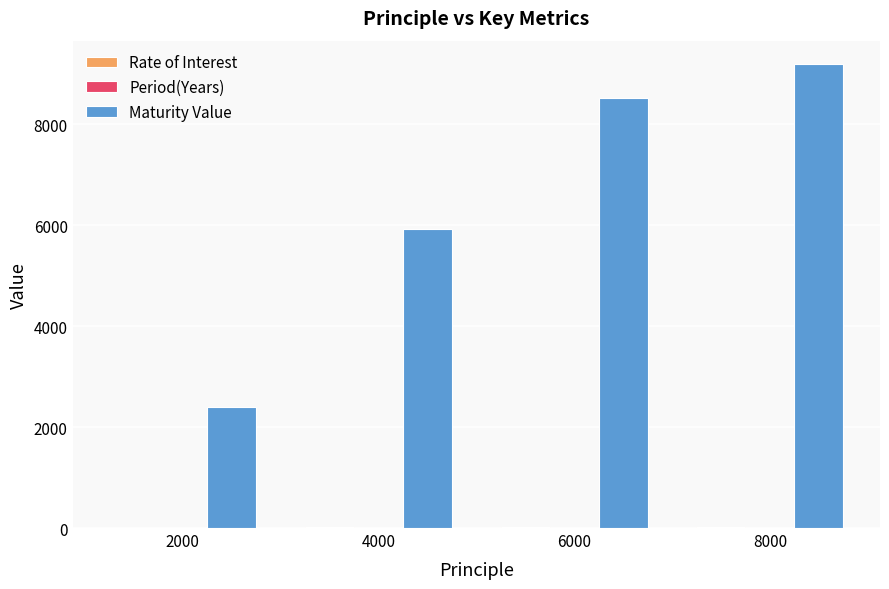

At which category does the chart reach its peak across all series?

8000